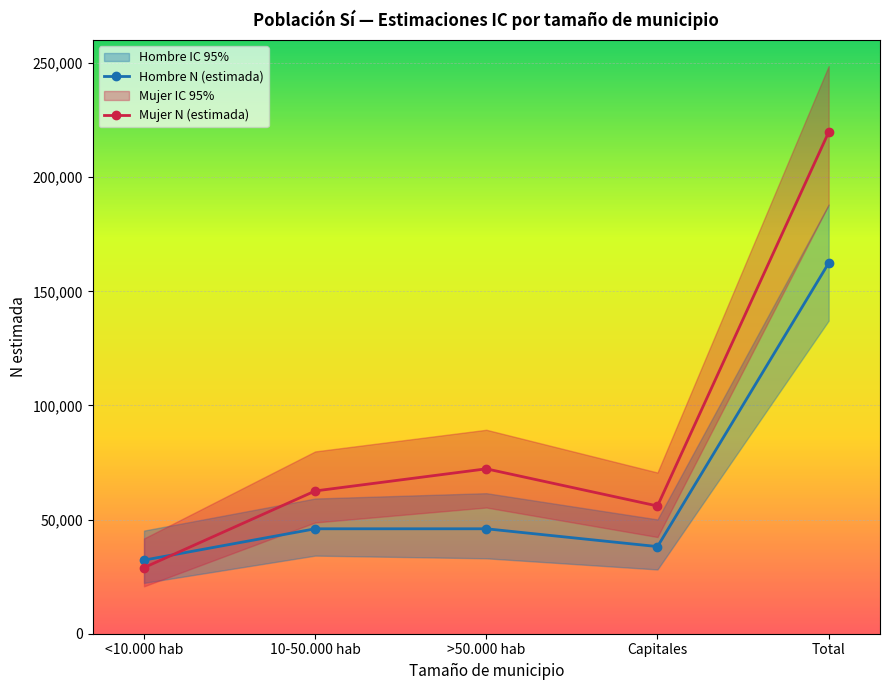

At how many categories does at least one series exceed 78933?

1